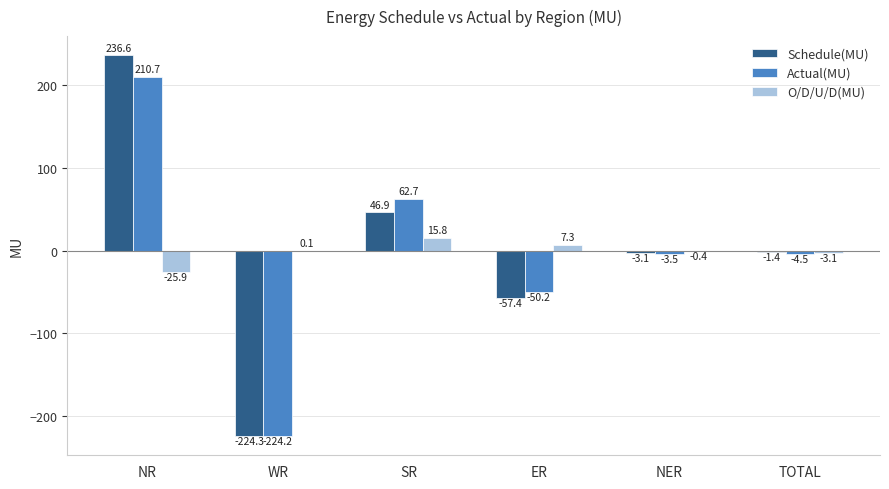

Between NR and ER, which series saw the biggest shift?

Schedule(MU)